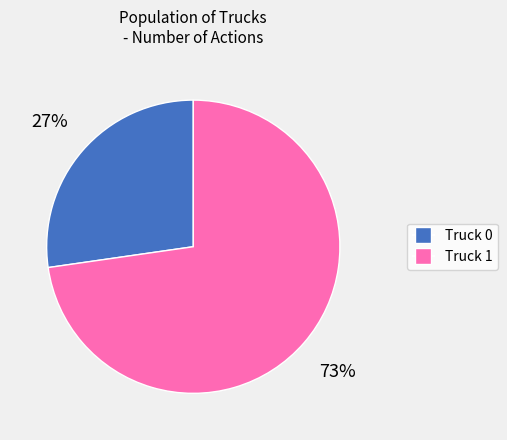

Combined, do Truck 0 and Truck 1 account for over 50%?

Yes